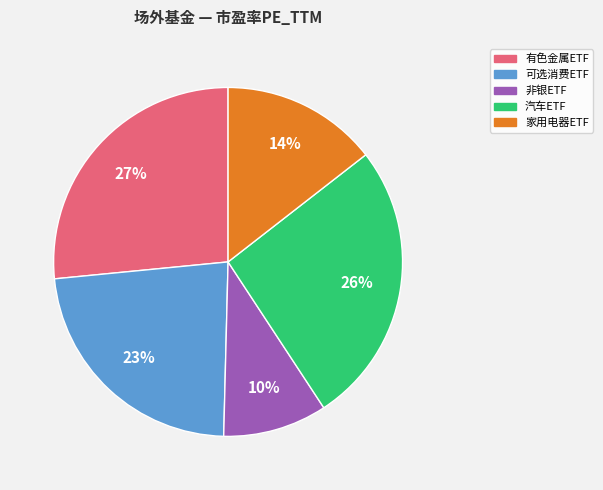

Which category has the smallest portion of the pie?

非银ETF